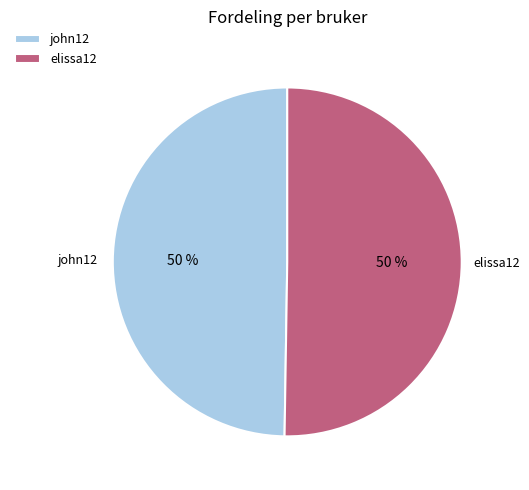

True or false: elissa12 accounts for 50% of the total.

True